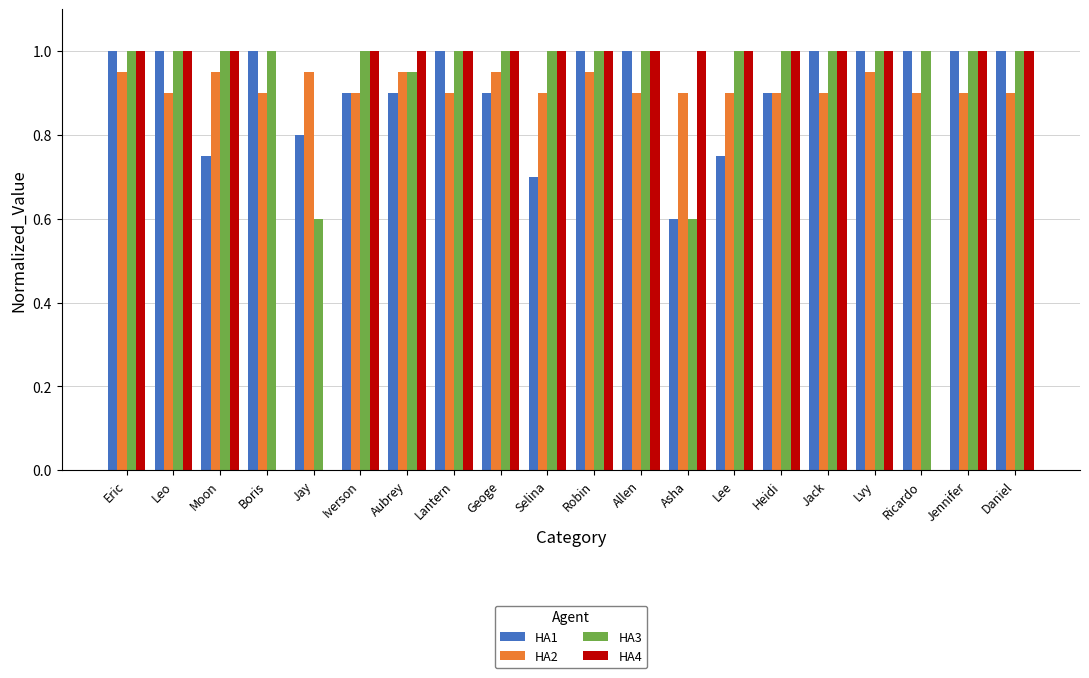

The HA4 series shows 0.4 at Boris. True or false?

False